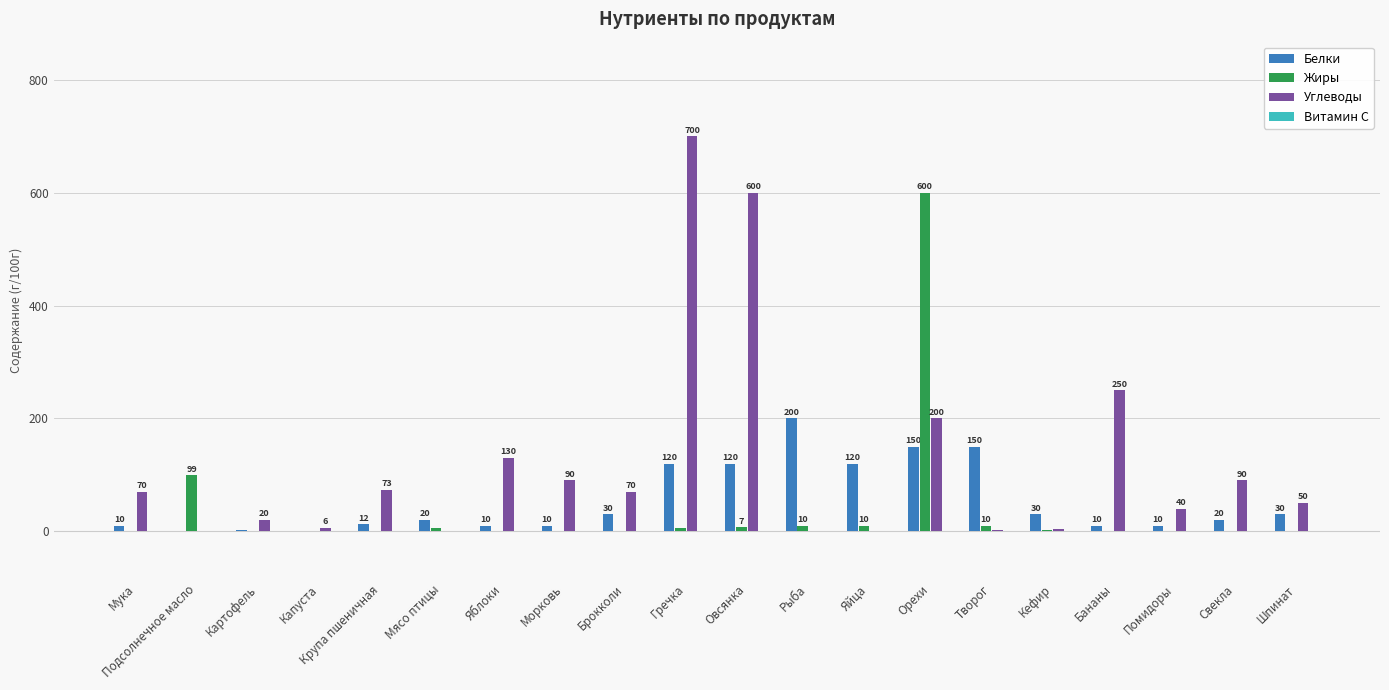

The Углеводы series shows -465.7 at Мясо птицы. True or false?

False